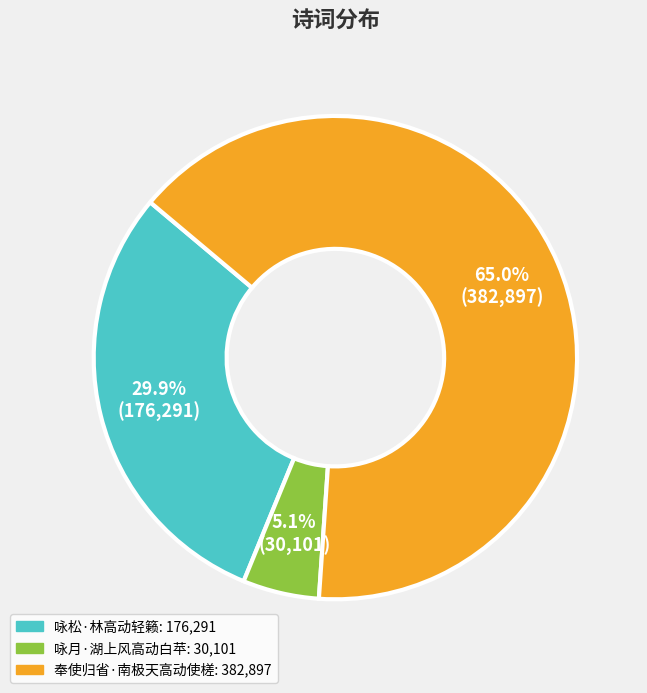

Approximately how many times larger is the value at 奉使归省·南极天高动使槎 compared to 咏月·湖上风高动白苹?

12.7